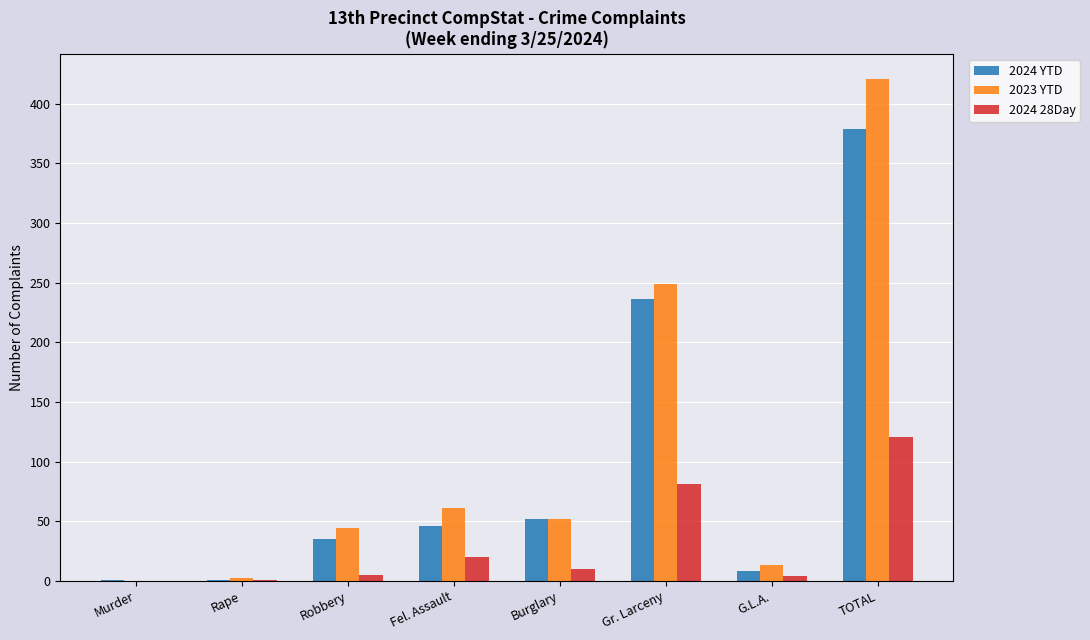

Read the 2023 YTD value at Burglary.

52